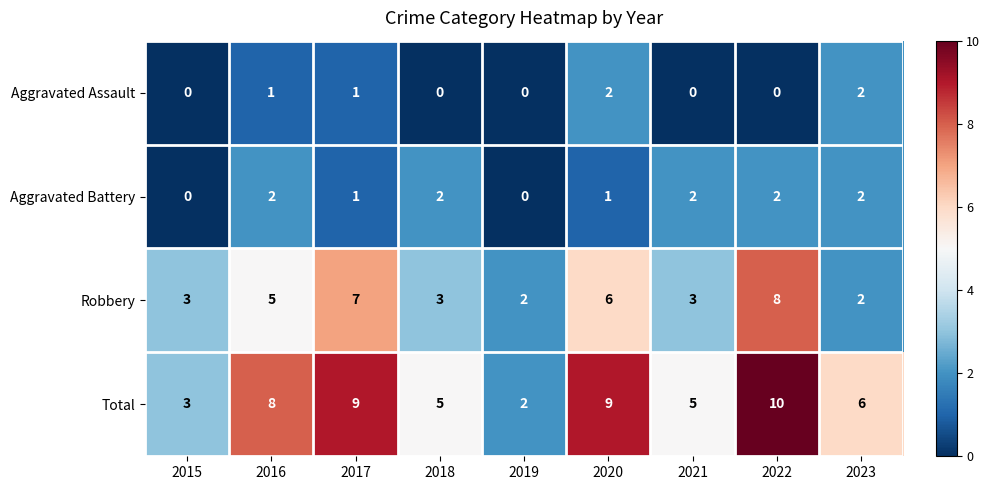

How many distinct data groups are displayed?

4